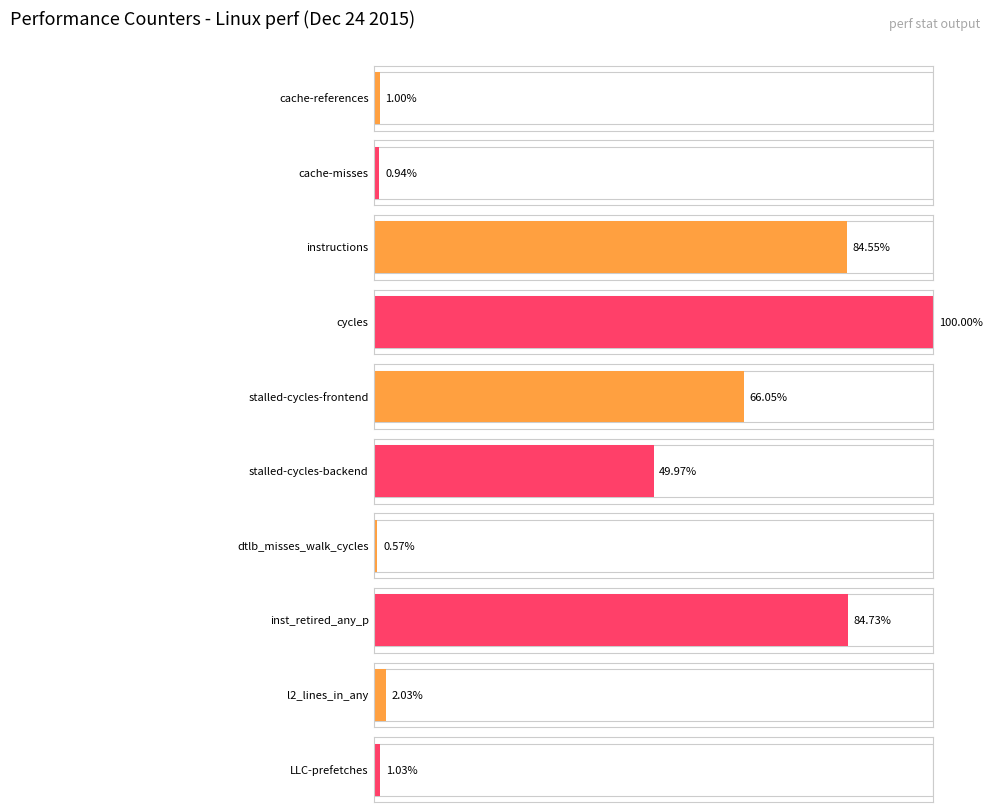

Reading left to right, extract all data points from this chart.

488321719	458837975	41332749598	48886910483	32288533064	24428084629	277510441	41420615762	993092077	502558480